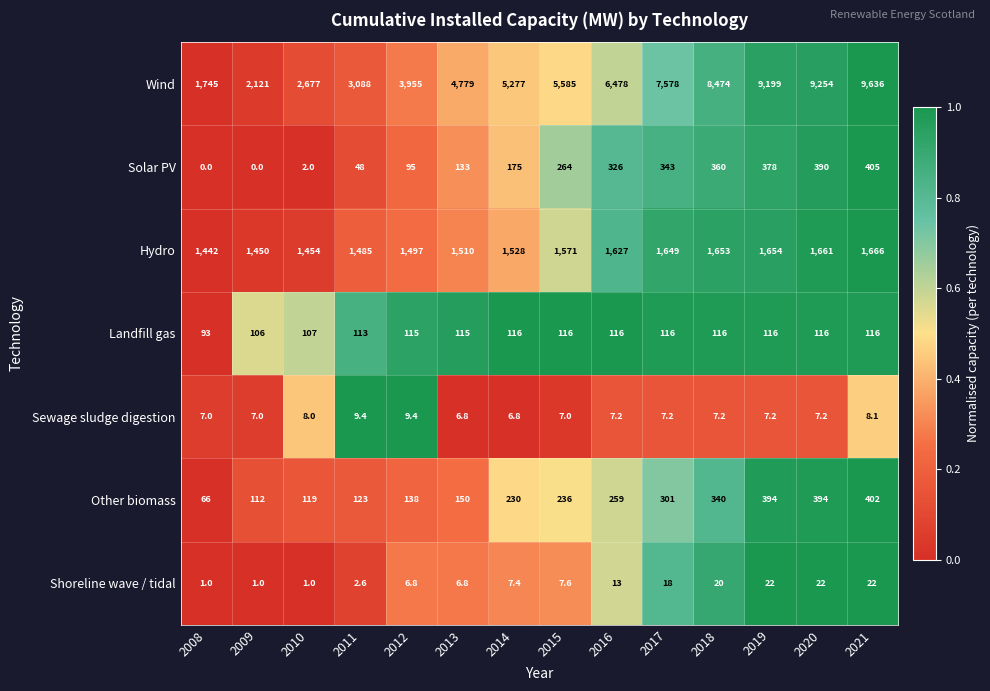

What is the sum of all Sewage sludge digestion values?

105.5